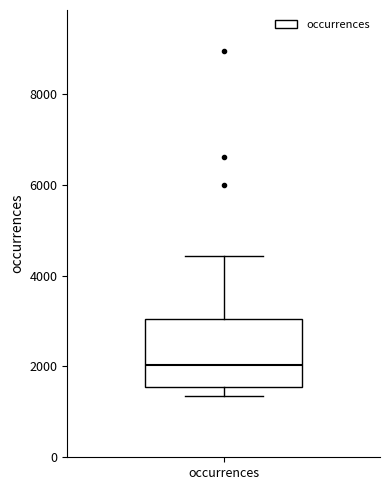

Read this box plot against the y-axis: the position of the median line, the range covered by the box, and the ends of both whiskers. The values are not printed on the chart, so give them approximately, as read against the axis.

median 2000, box 1600 to 3000, whiskers 1400 to 4400